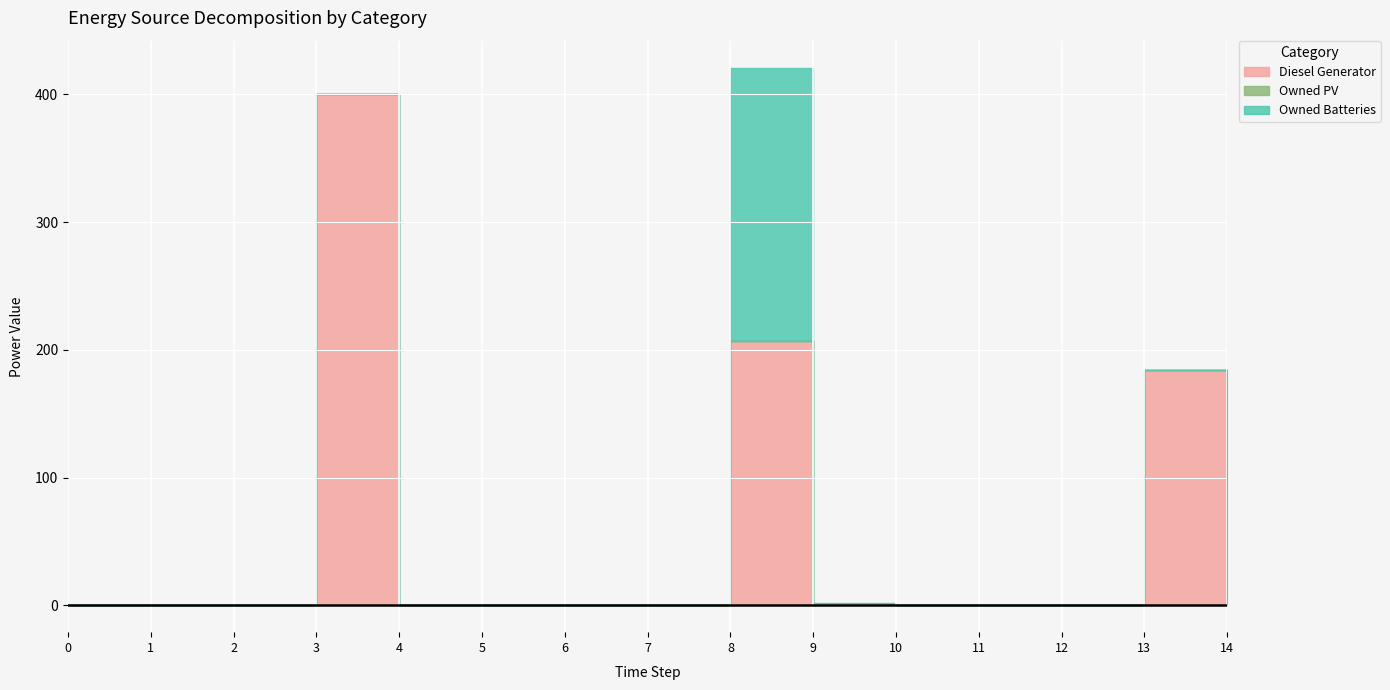

True or false: Diesel Generator and Owned Batteries intersect in this chart.

False